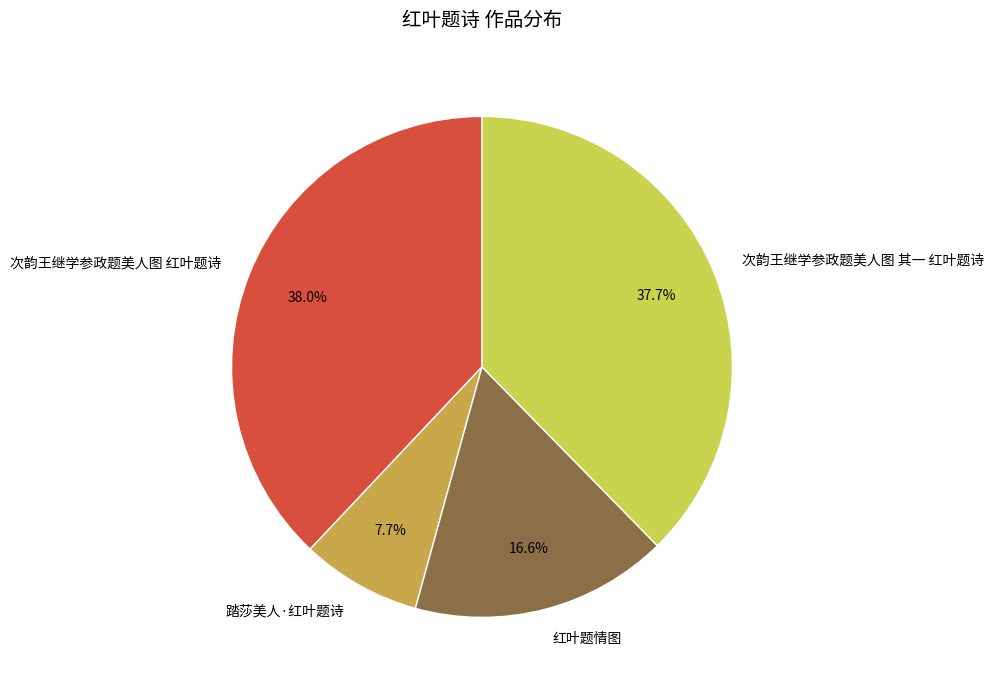

Count the number of slices in the pie.

4